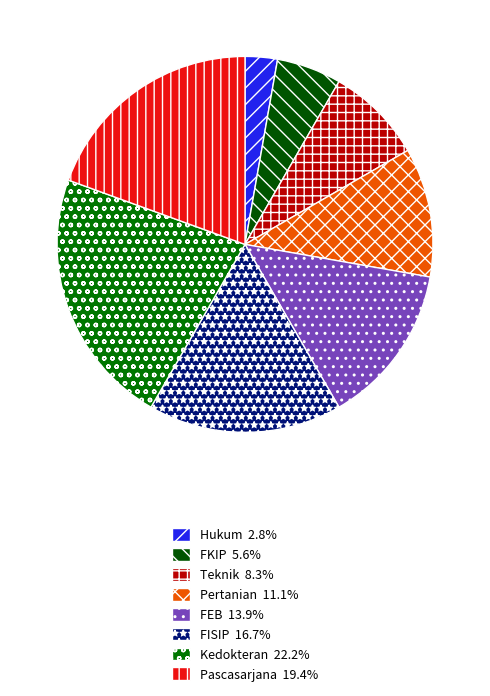

What is the total percentage of Pertanian and Hukum?

13.9%